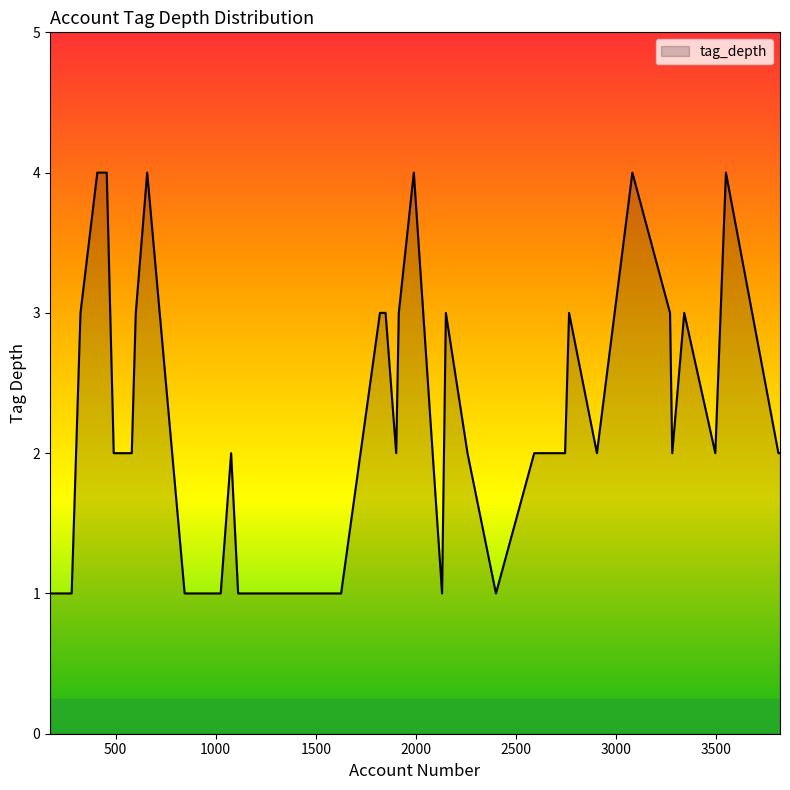

How many lines are shown in the chart?

1